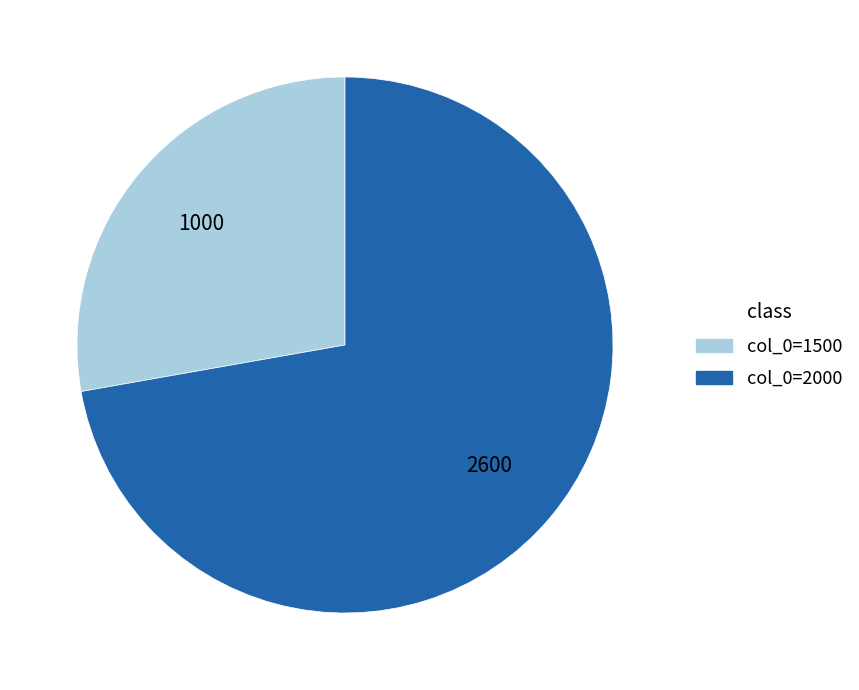

How many segments does this pie chart have?

2